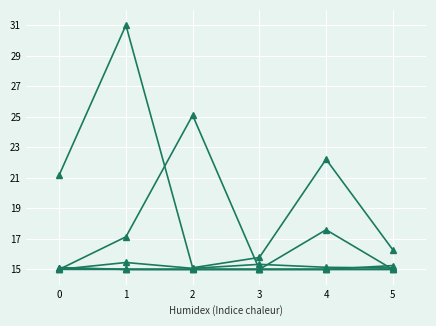

Does the chart have visible grid lines?

Yes